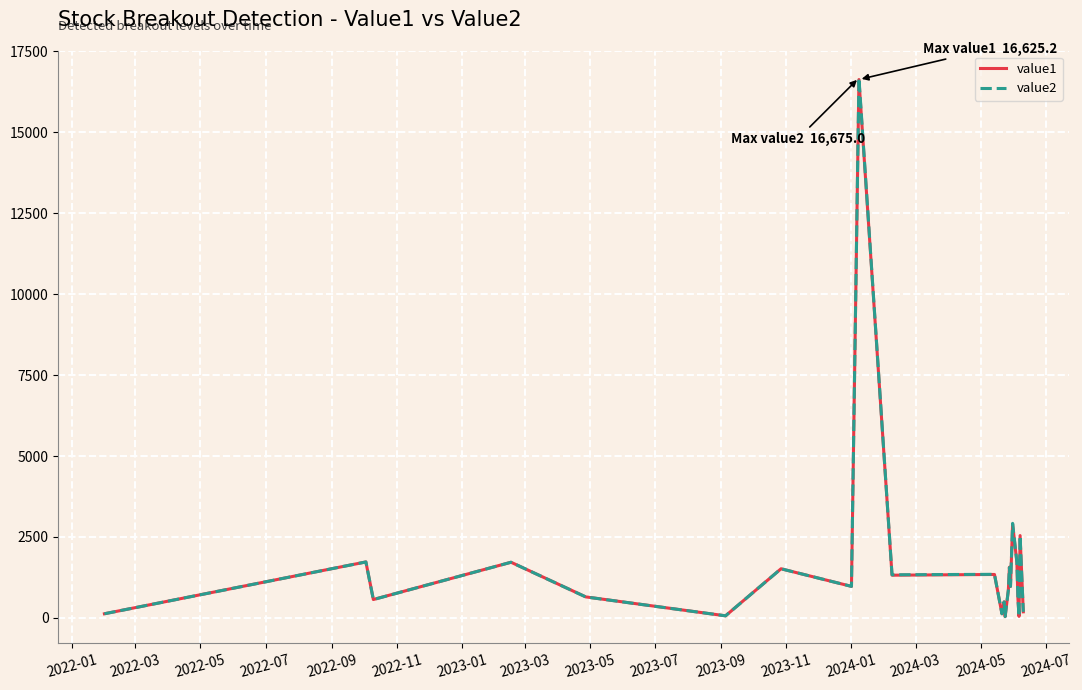

What is the difference between the maximum and minimum values in the value2 series?

16632.2